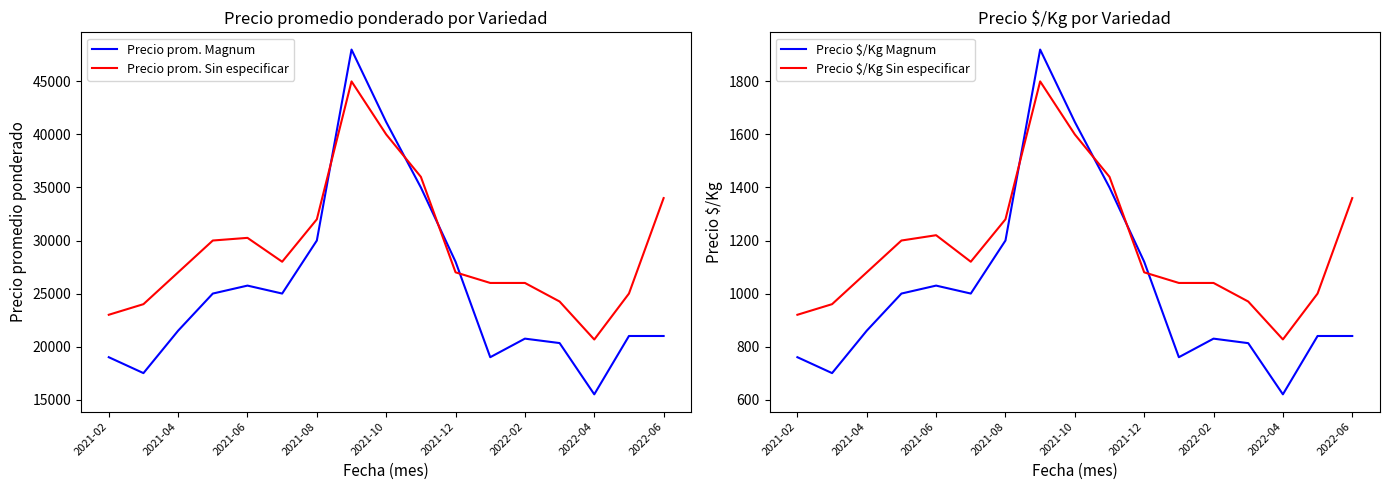

At how many categories does at least one series exceed 27175?

9